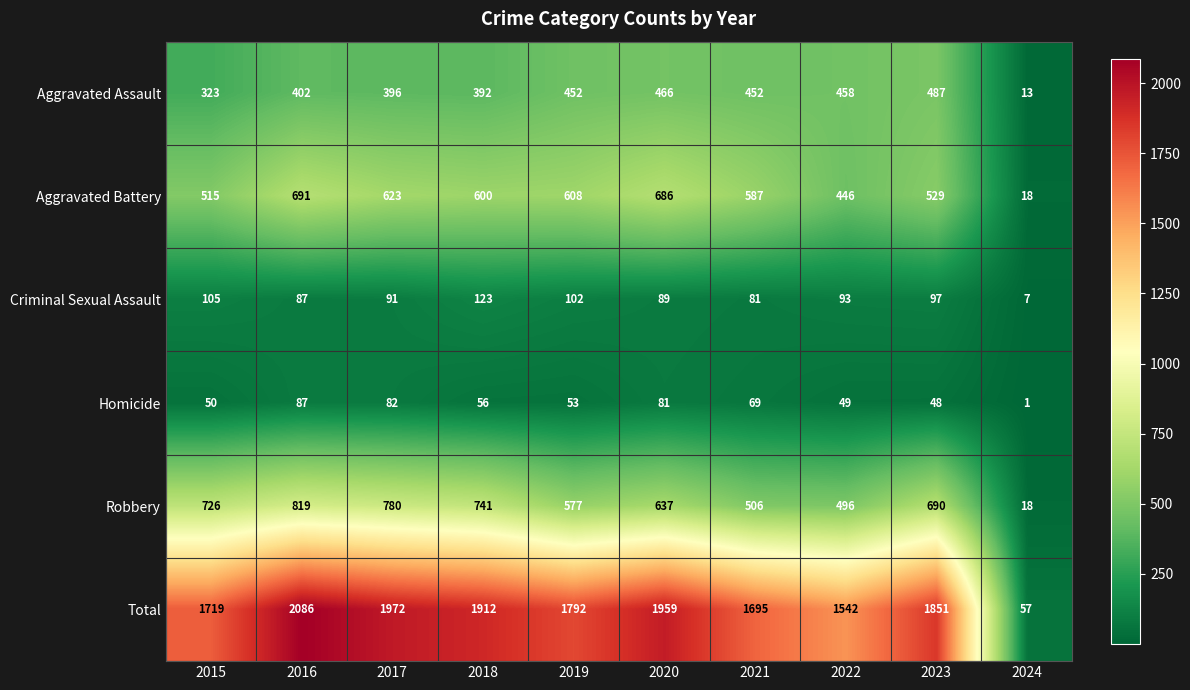

What is the difference between the Total values at 2016 and 2020?

127